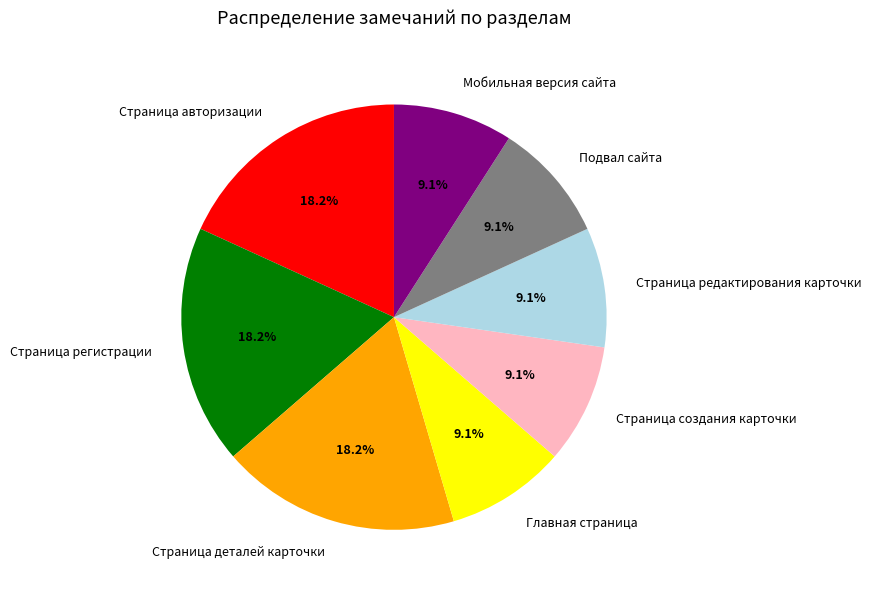

Does Страница деталей карточки represent more than half of the total?

No